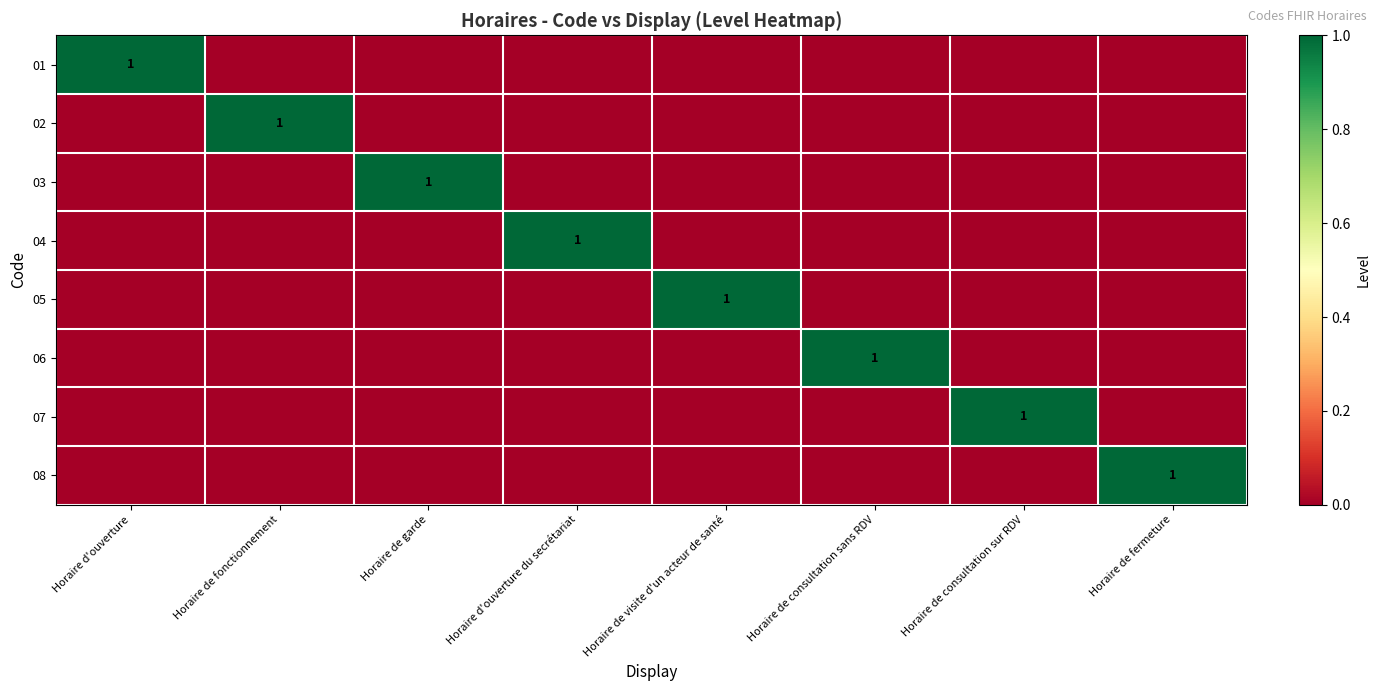

Which category has the lowest value in the 08 series?

Horaire d'ouverture